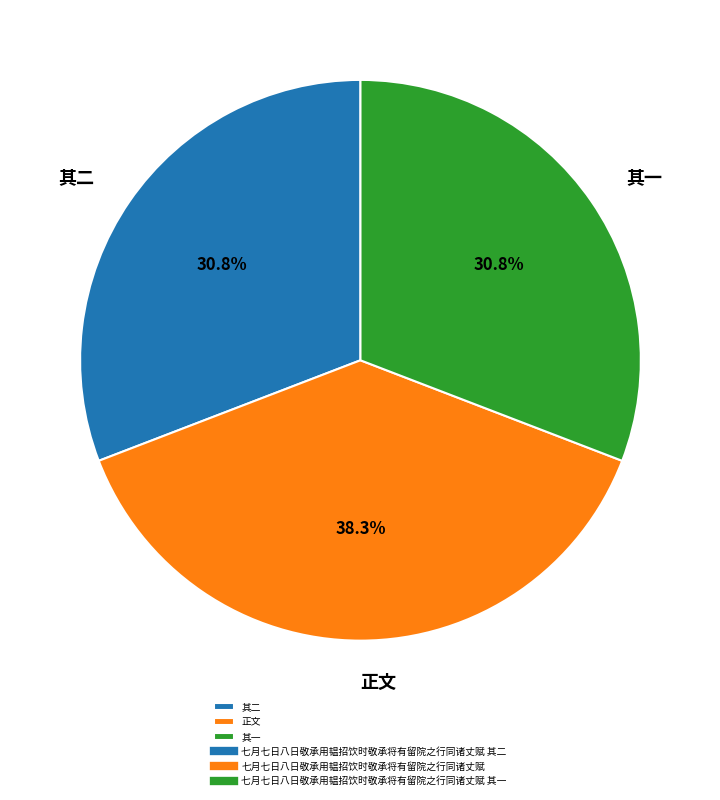

Combined, do 其一 and 其二 account for over 50%?

Yes